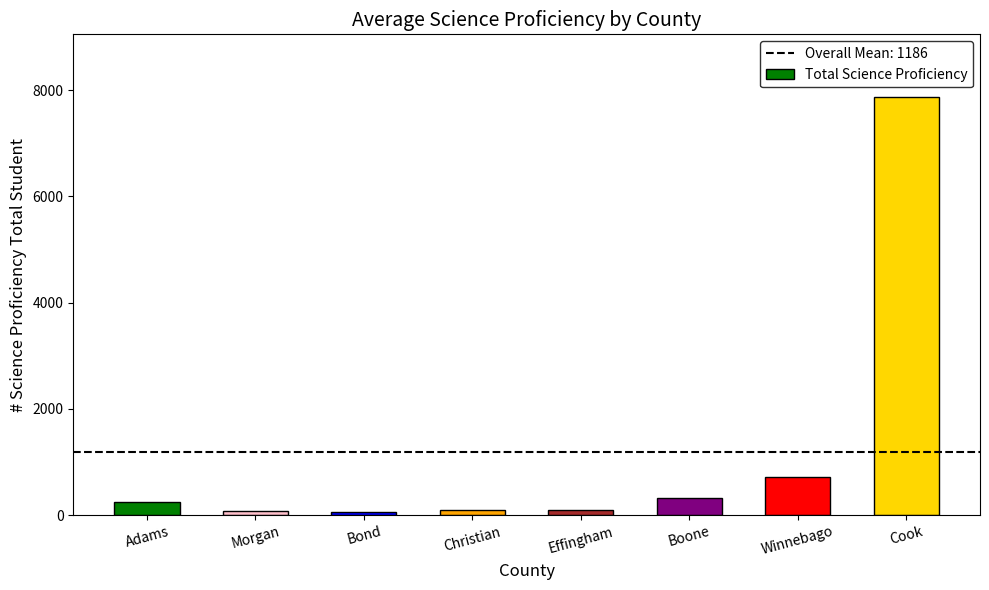

What is the label of the 3rd bar from the right?

Boone